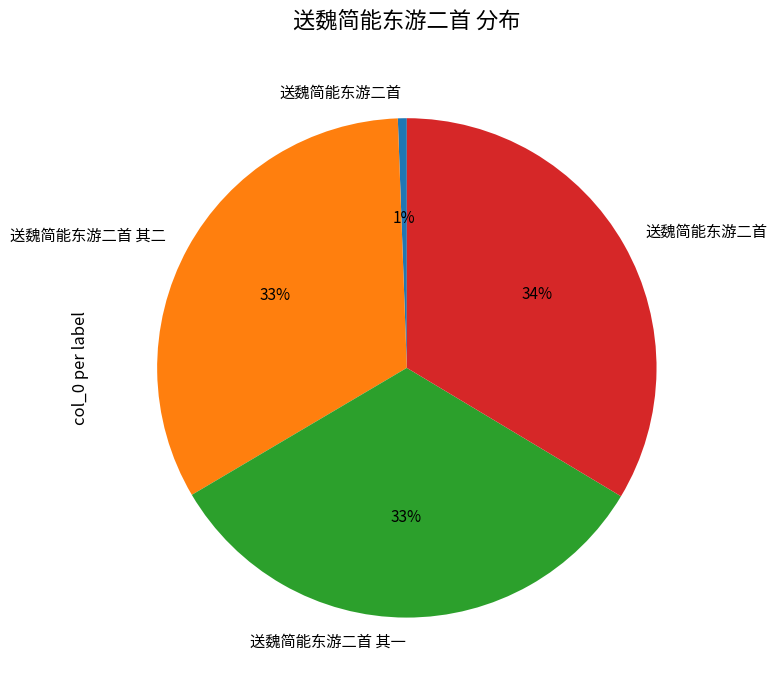

Is there a majority slice in this chart?

No